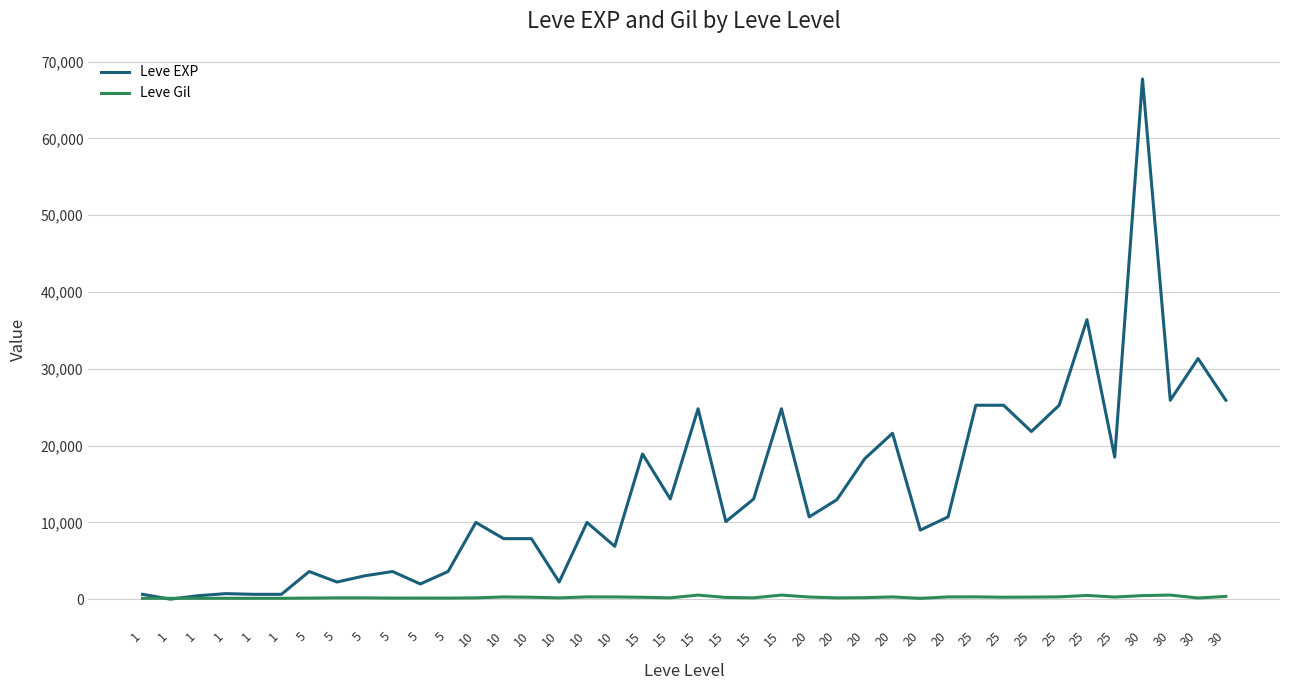

At which category does the chart reach its minimum across all series?

1